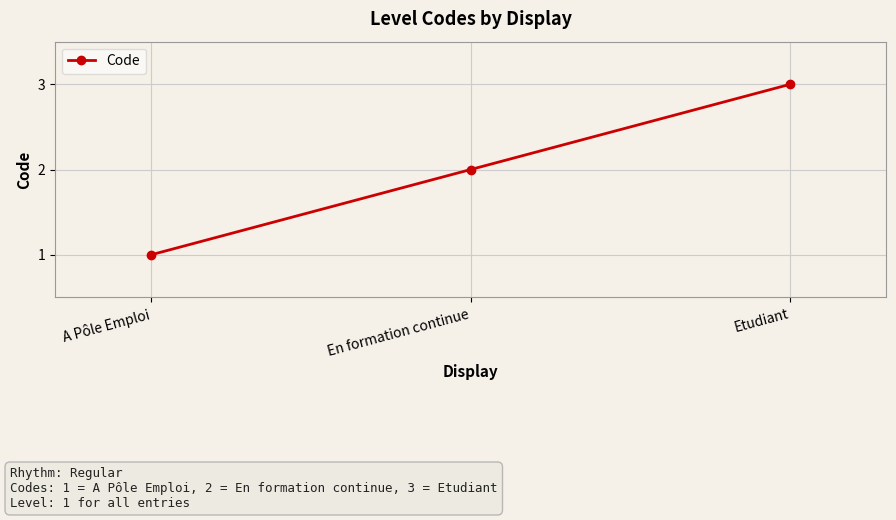

Does the chart have visible grid lines?

Yes